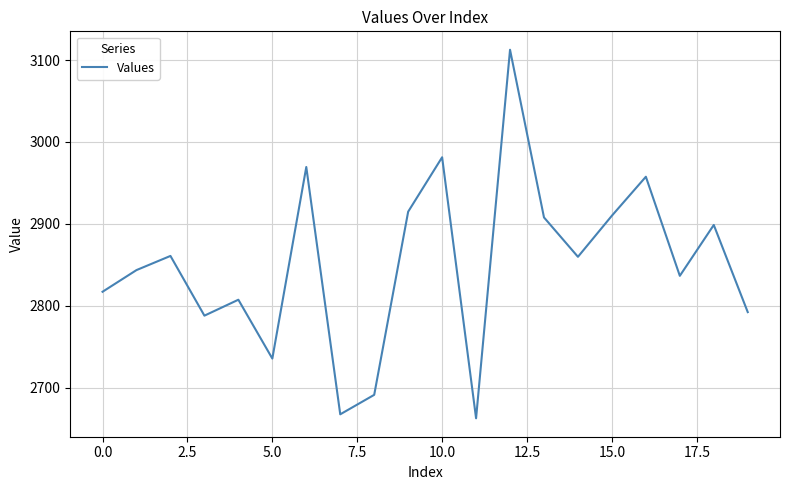

What is the smallest value displayed?

2662.7